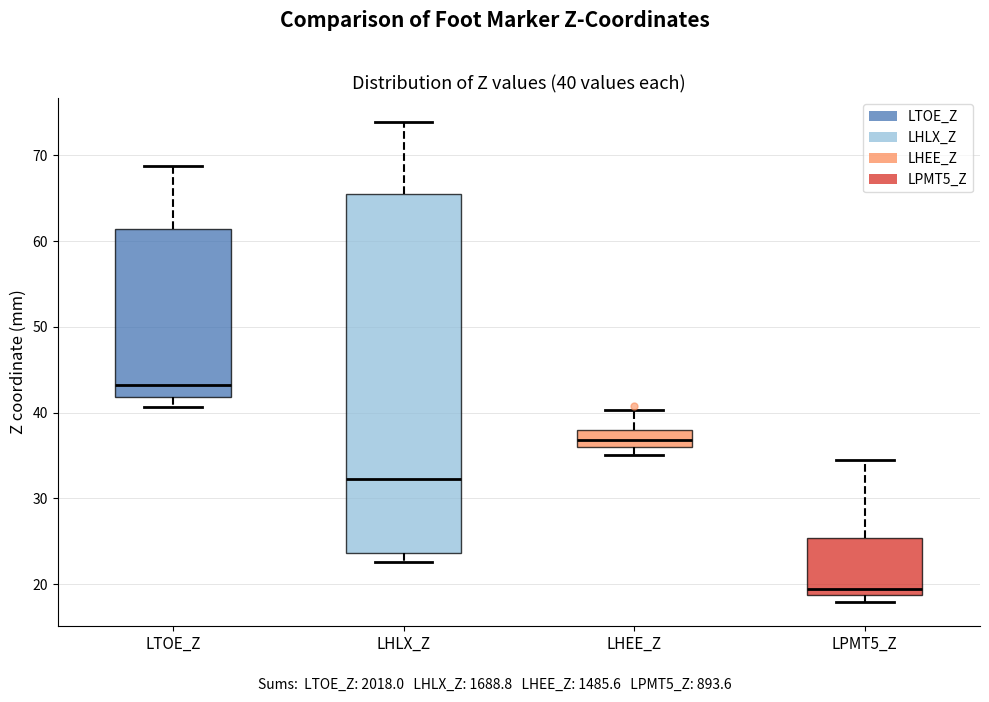

Which box is the tallest, from its lower edge to its upper edge?

LHLX_Z